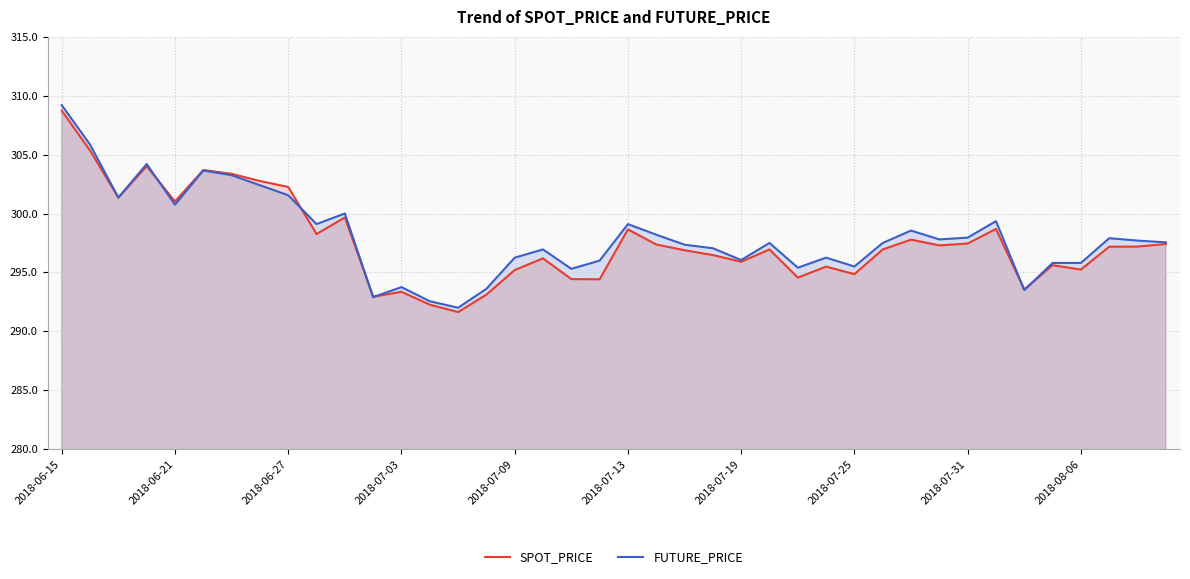

After their last crossing, which series has the higher values: FUTURE_PRICE or SPOT_PRICE?

FUTURE_PRICE